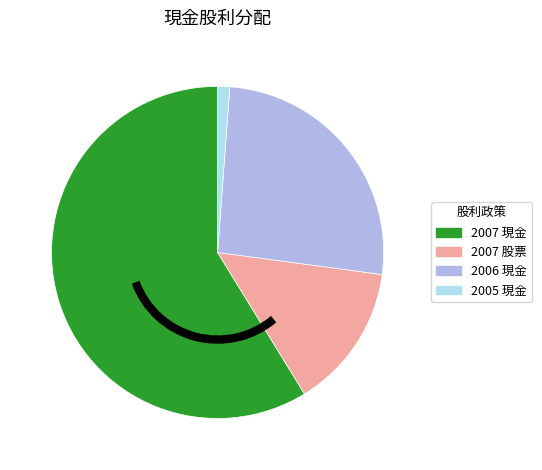

Do 2005 現金 and 2006 現金 together represent more than half of the pie?

No